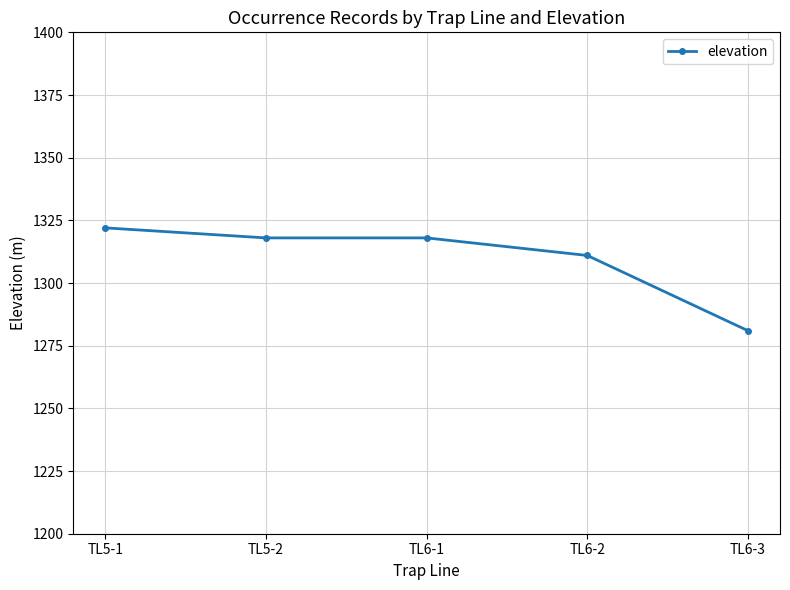

What is the value of the 3rd point from the left?

1318